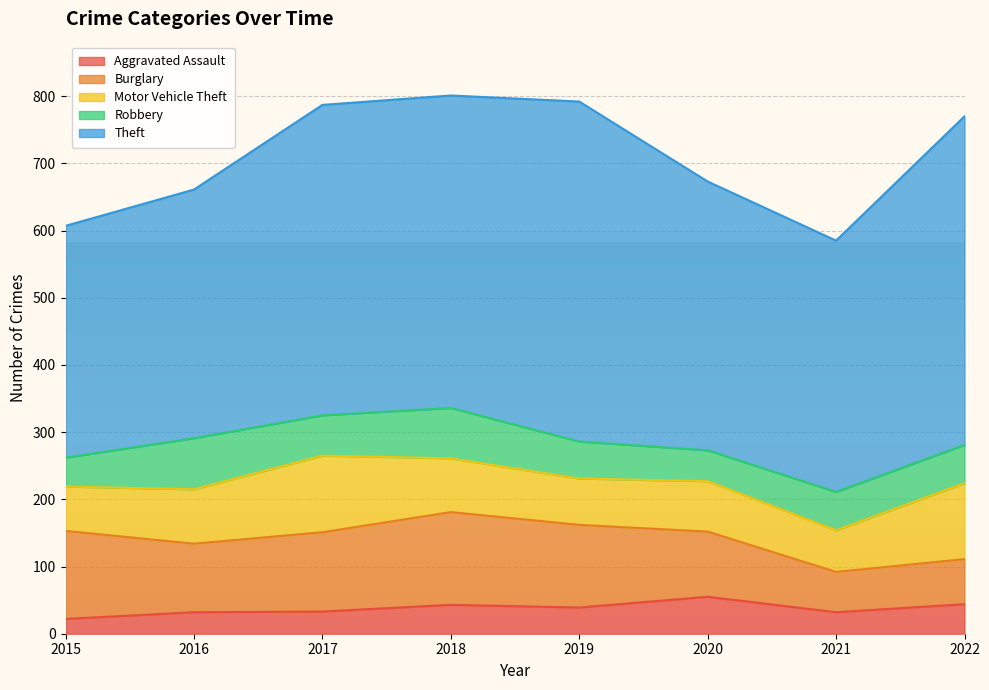

The Motor Vehicle Theft series shows 114 at 2017. True or false?

True